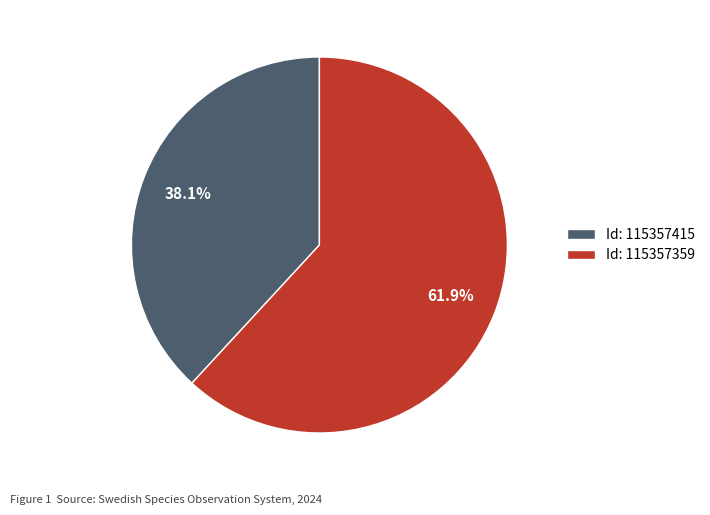

Which category has the biggest portion of the pie?

Id: 115357359